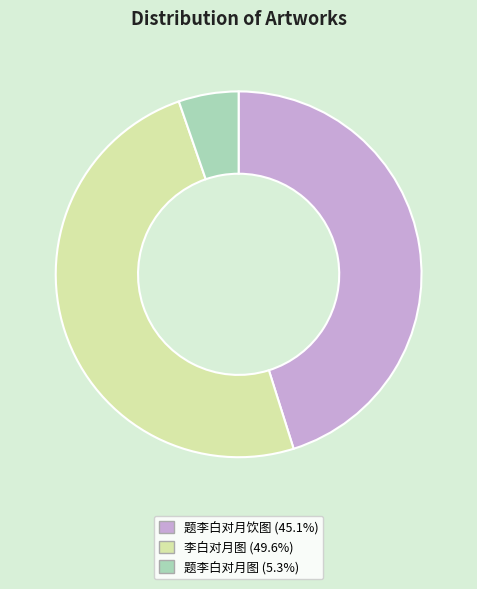

What is the smallest slice in the pie chart?

题李白对月图